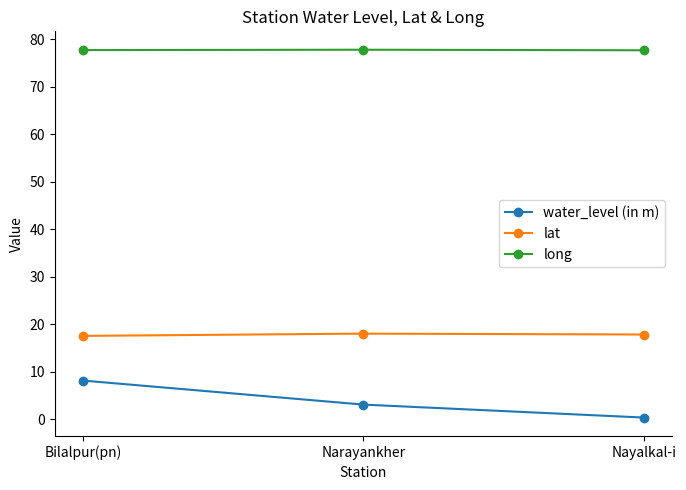

True or false: lat has a value of 5.7 at Bilalpur(pn).

False